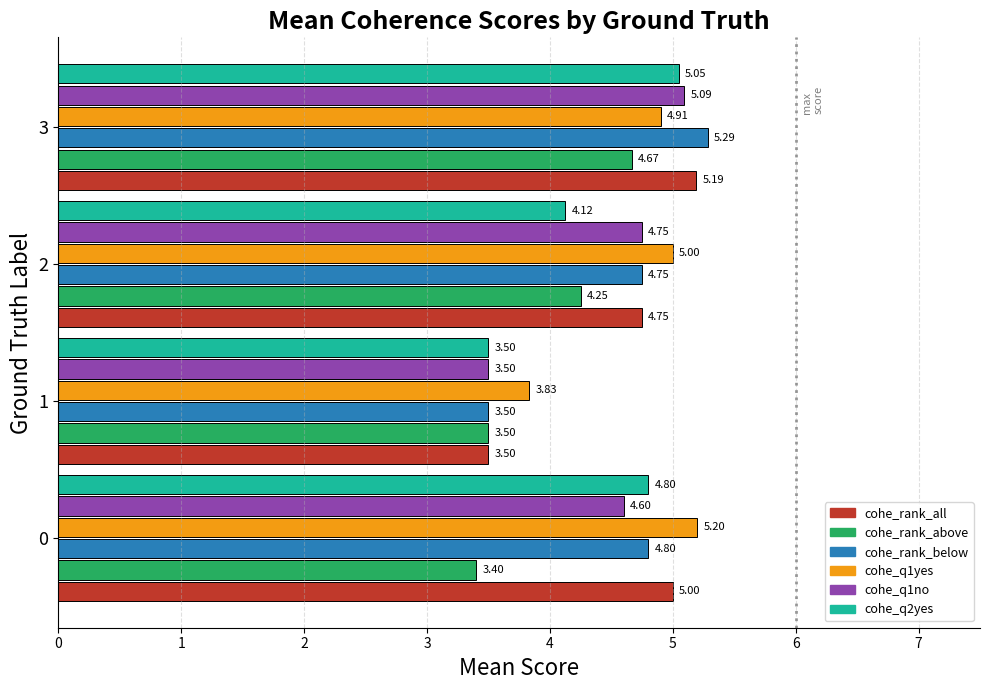

Rank the categories by cohe_rank_below value from highest to lowest.

3, 0, 2, 1